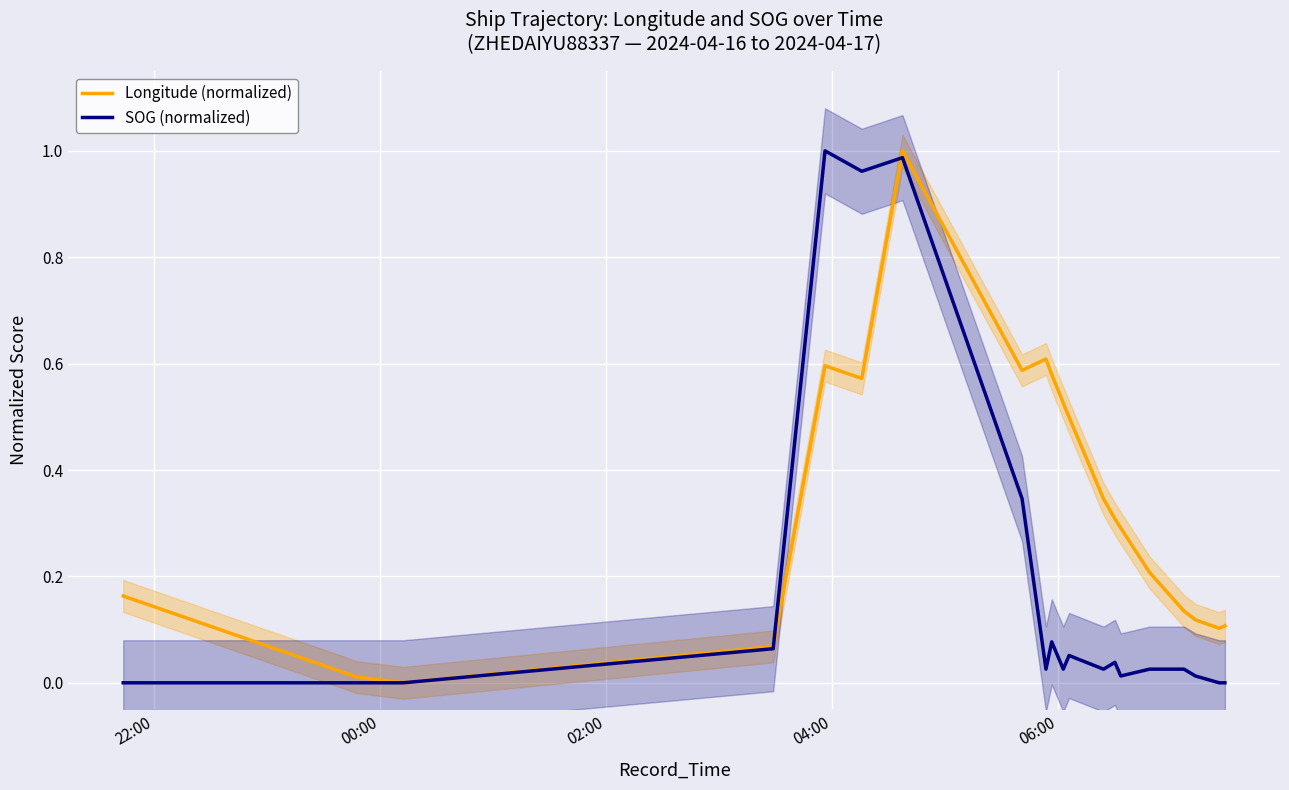

What are all the series names shown in the legend?

Longitude (normalized), SOG (normalized)